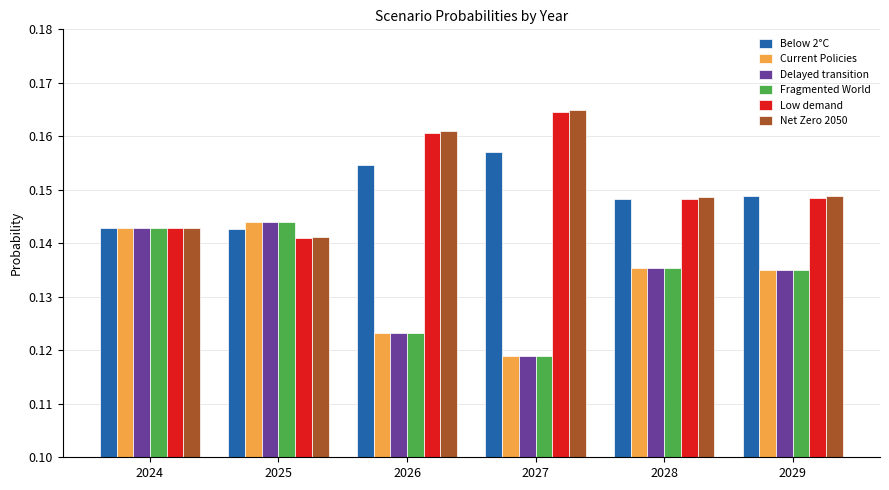

Count the Delayed transition values in the range 0 to 1.

6